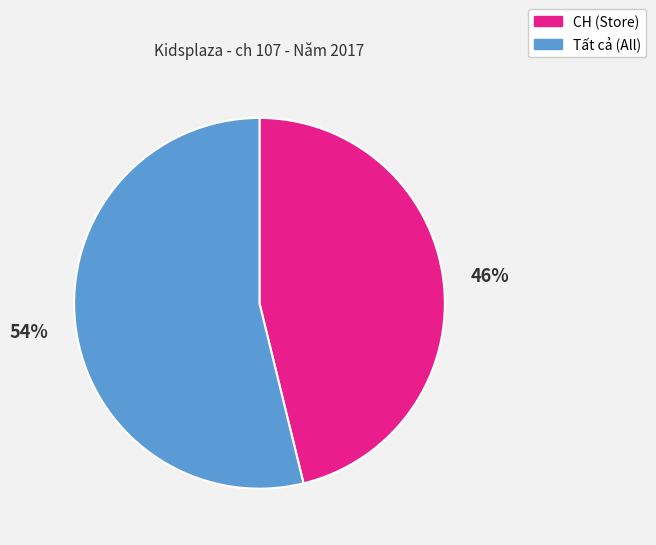

Does any single category account for the majority?

Yes